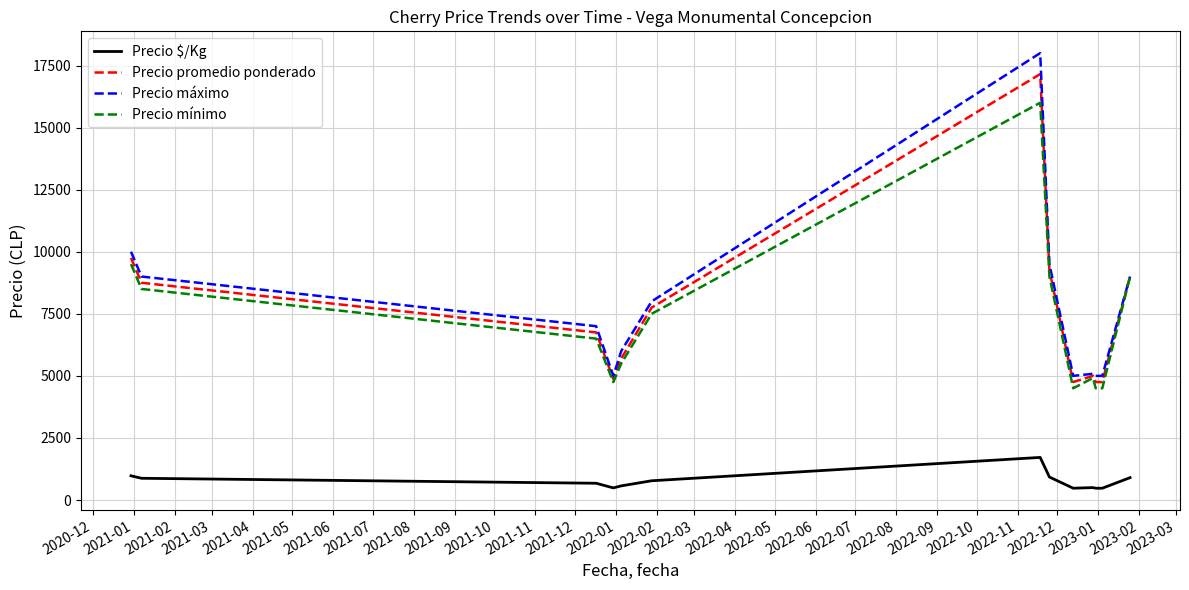

True or false: Precio promedio ponderado and Precio $/Kg intersect in this chart.

False